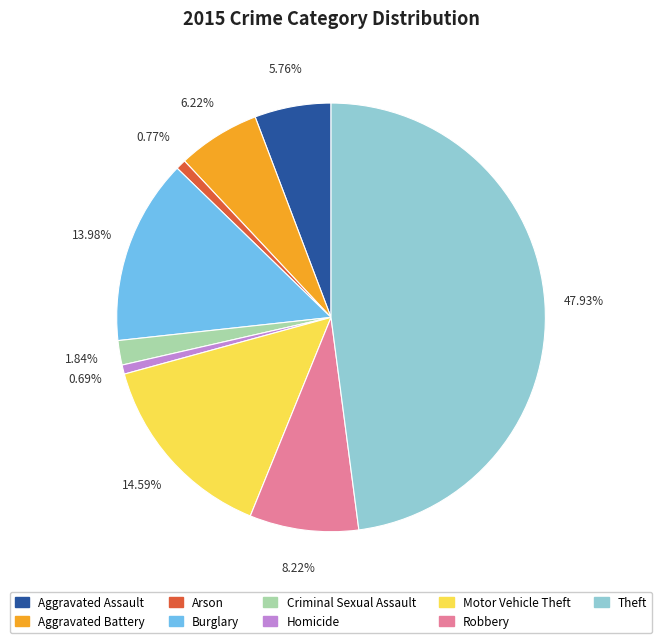

How many segments does this pie chart have?

9